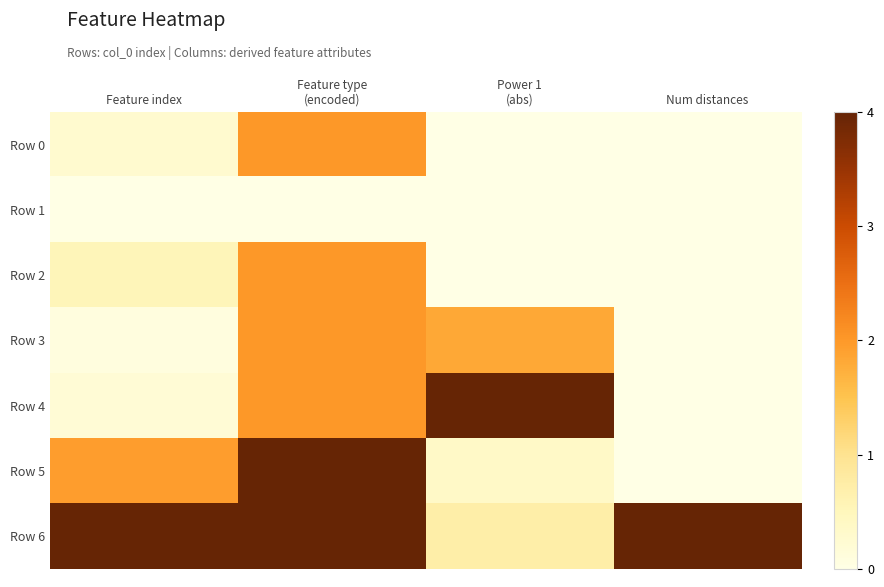

How many distinct data groups are displayed?

7